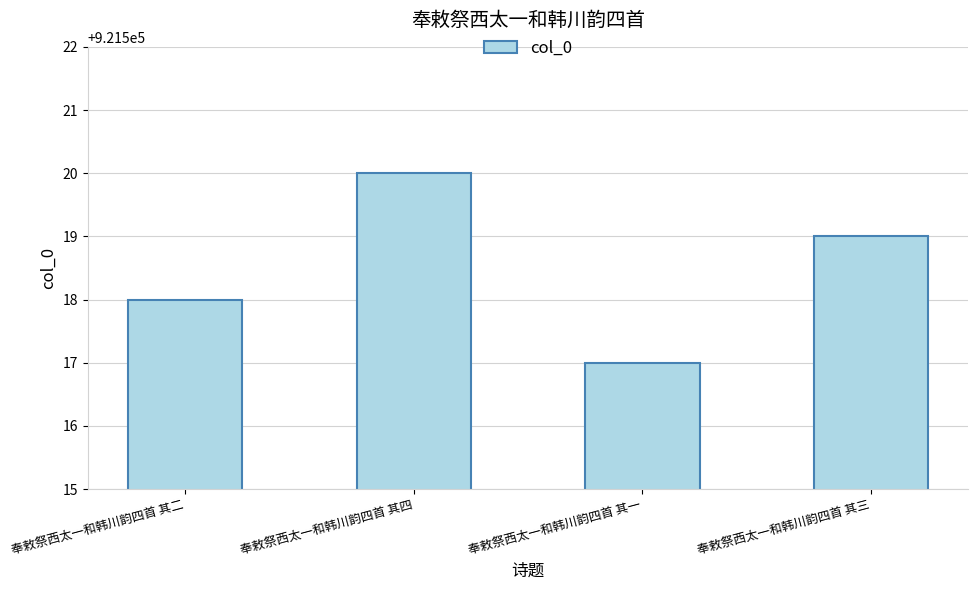

At which label is the value closest to 921518?

奉敕祭西太一和韩川韵四首 其二